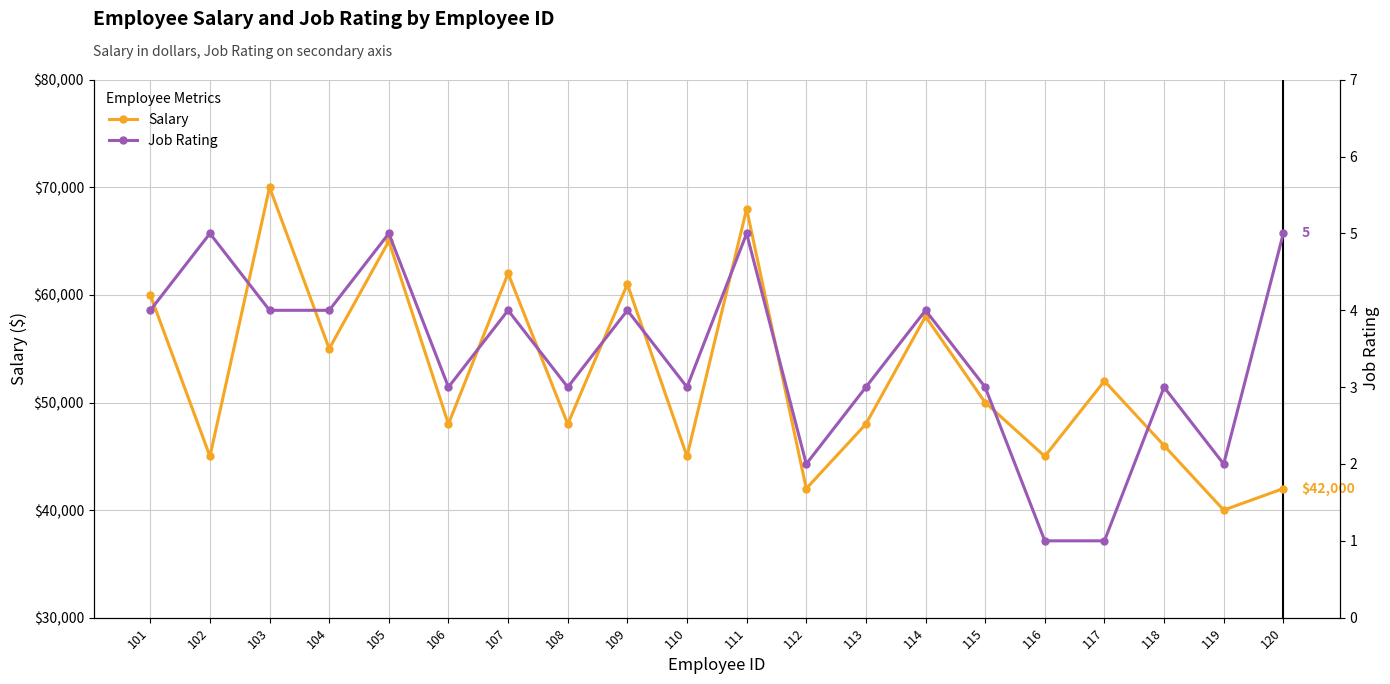

How many lines are shown in the chart?

2